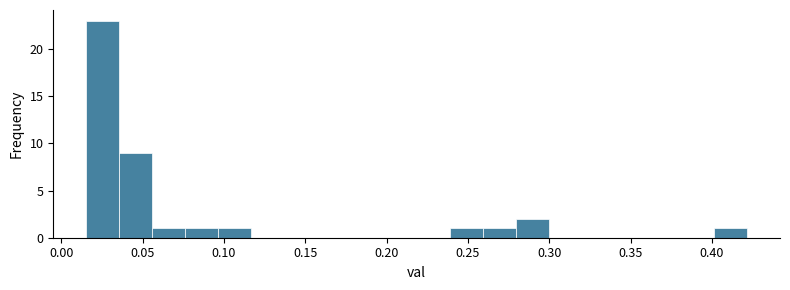

Reading left to right, transcribe this chart: for each bar, give the range it covers on the x-axis and its height. Neither the bar edges nor the heights are printed on the chart, so give them approximately, as read against the axes.

0.015 to 0.035: 23
0.035 to 0.055: 9
0.055 to 0.075: 1
0.075 to 0.095: 1
0.095 to 0.115: 1
0.115 to 0.135: 0
0.135 to 0.160: 0
0.160 to 0.180: 0
0.180 to 0.200: 0
0.200 to 0.220: 0
0.220 to 0.240: 0
0.240 to 0.260: 1
0.260 to 0.280: 1
0.280 to 0.300: 2
0.300 to 0.320: 0
0.320 to 0.340: 0
0.340 to 0.360: 0
0.360 to 0.380: 0
0.380 to 0.400: 0
0.400 to 0.420: 1